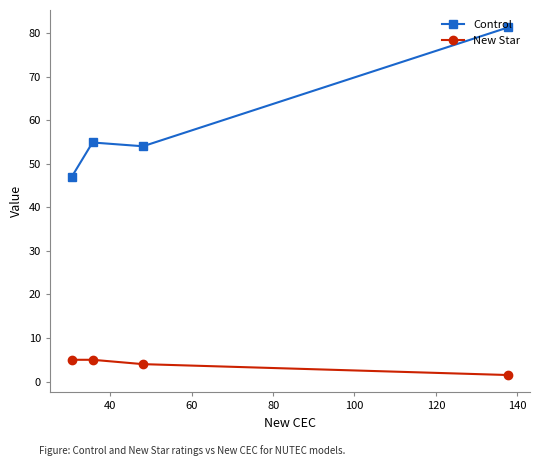

Does the chart display data point markers on the line(s)?

Yes